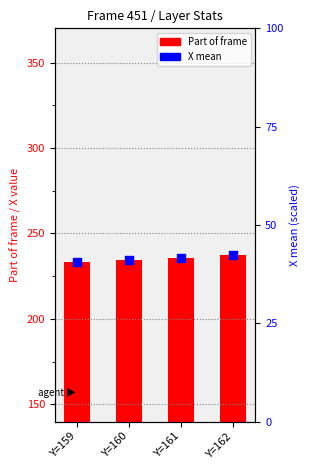

Which series has the widest spread of Y values?

Part of frame